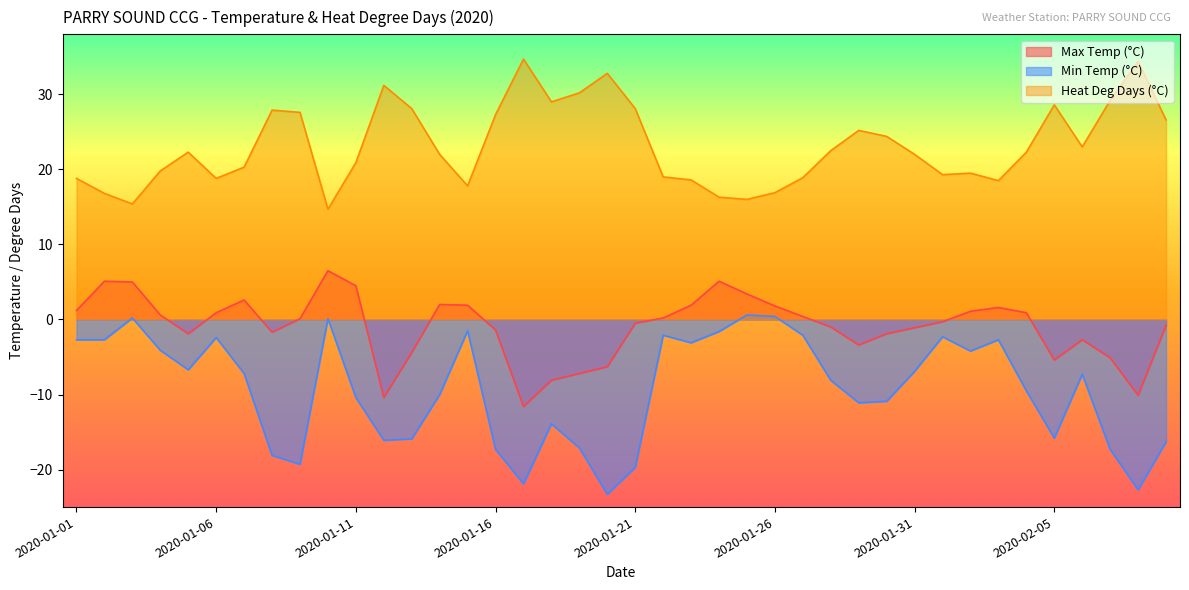

At how many categories does at least one series exceed 32?

3